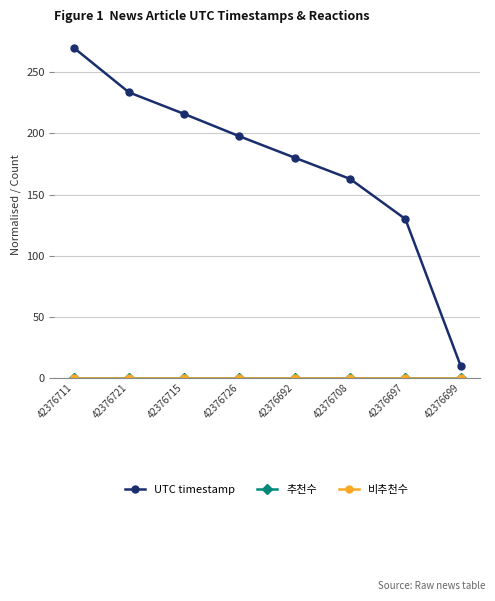

Reading left to right, what are all the values shown in this chart?

UTC timestamp: 270.0	233.5	215.8	197.5	180.0	162.7	130.0	10.0
추천수: 0.0	0.0	0.0	0.0	0.0	0.0	0.0	0.0
비추천수: 0.0	0.0	0.0	0.0	0.0	0.0	0.0	0.0